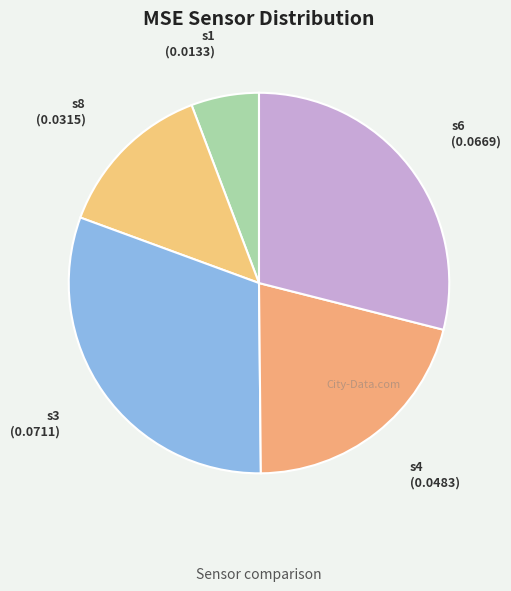

How many segments does this pie chart have?

5